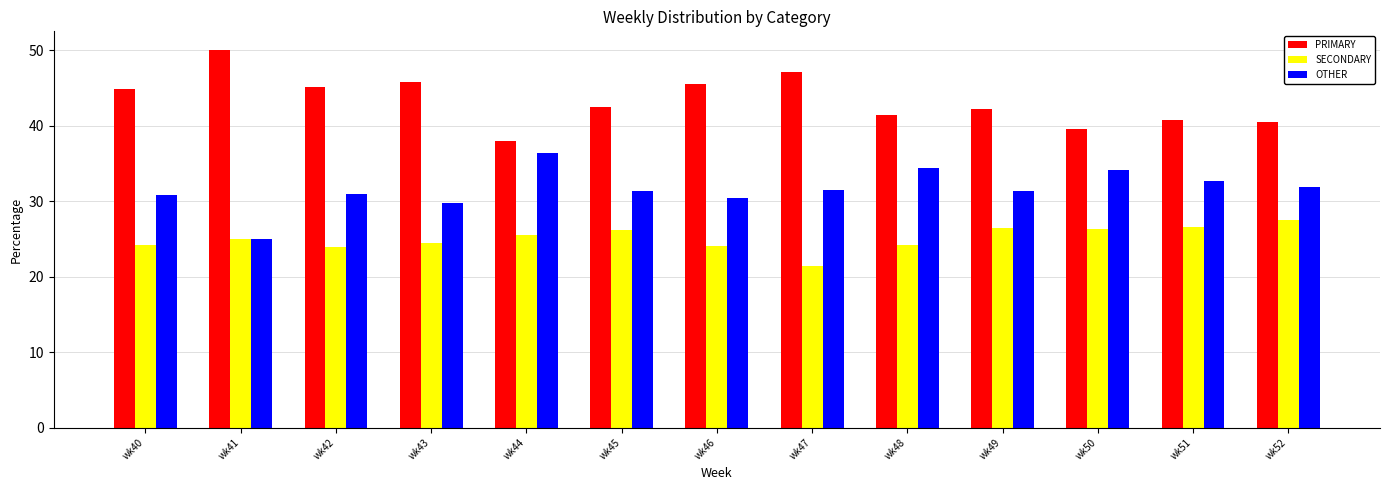

How many values in the PRIMARY series exceed 42?

8